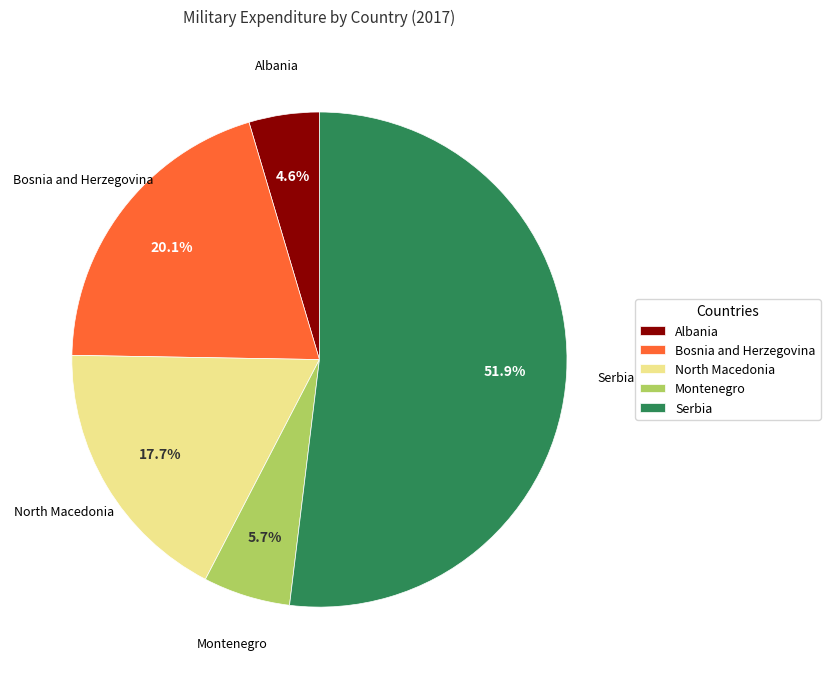

Is it true that Serbia is 41% of the pie?

False